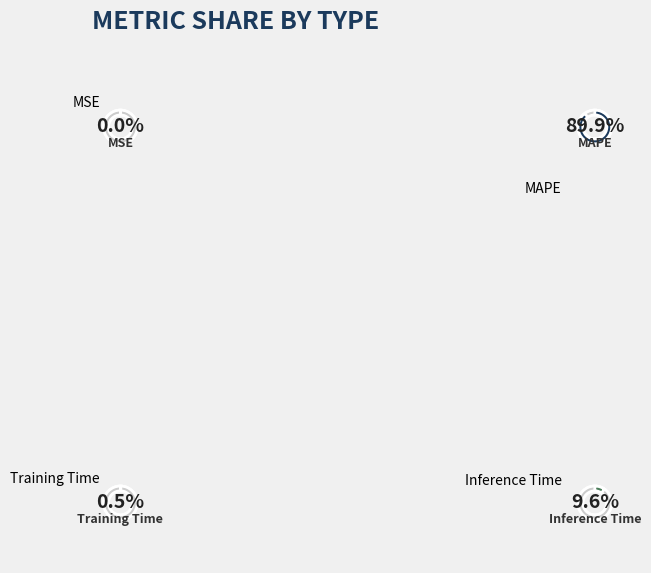

Rank the categories by value from highest to lowest.

MAPE, Inference Time, Training Time, MSE